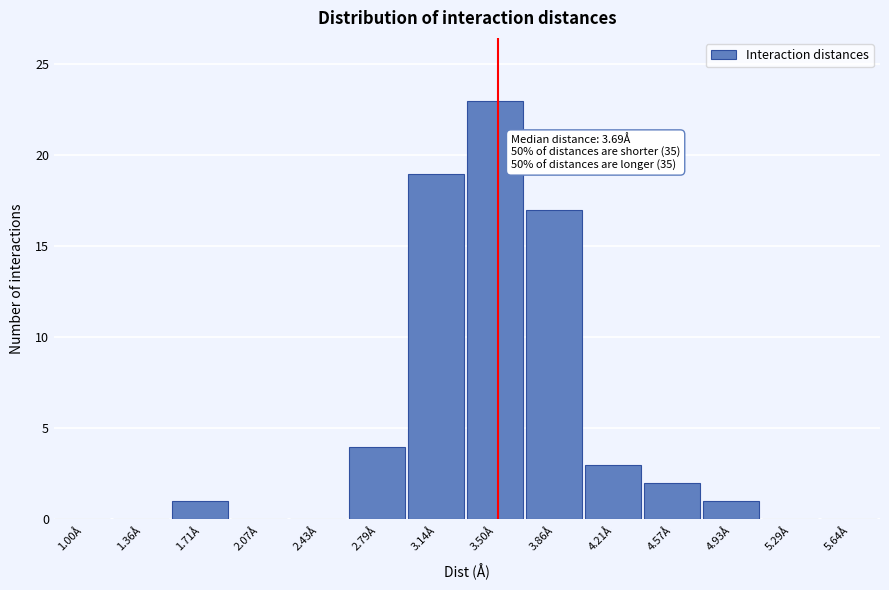

Reading right to left, extract all data points from this chart.

5.64Å=0	5.29Å=0	4.93Å=1	4.57Å=2	4.21Å=3	3.86Å=17	3.50Å=23	3.14Å=19	2.79Å=4	2.43Å=0	2.07Å=0	1.71Å=1	1.36Å=0	1.00Å=0